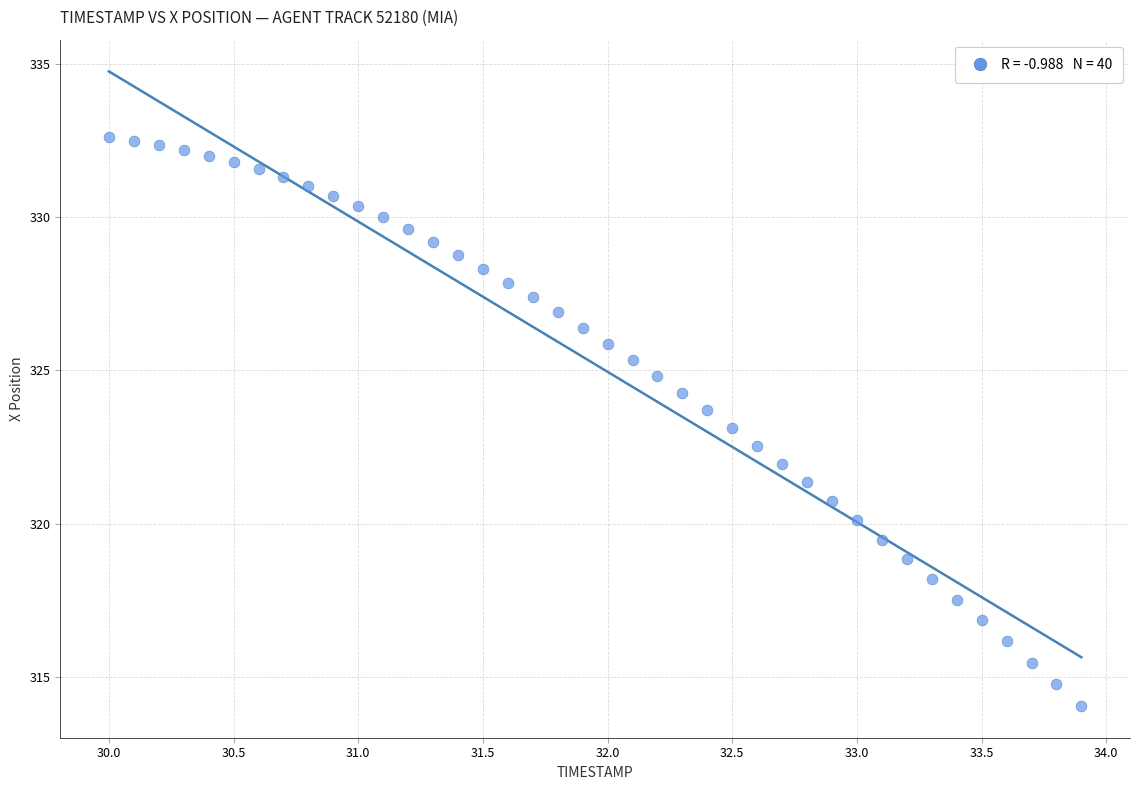

What is the range of X values (max minus min)?

3.9